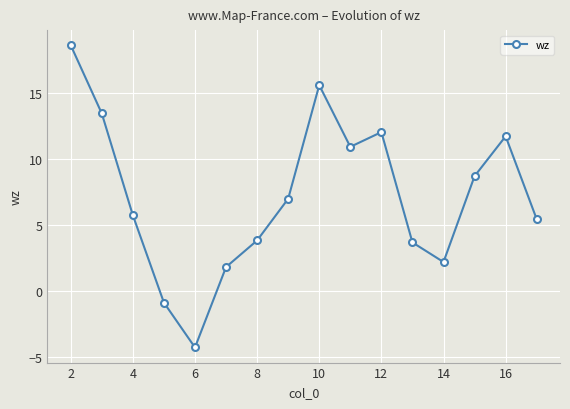

How many points are higher than both their immediate neighbors (excluding endpoints)?

3